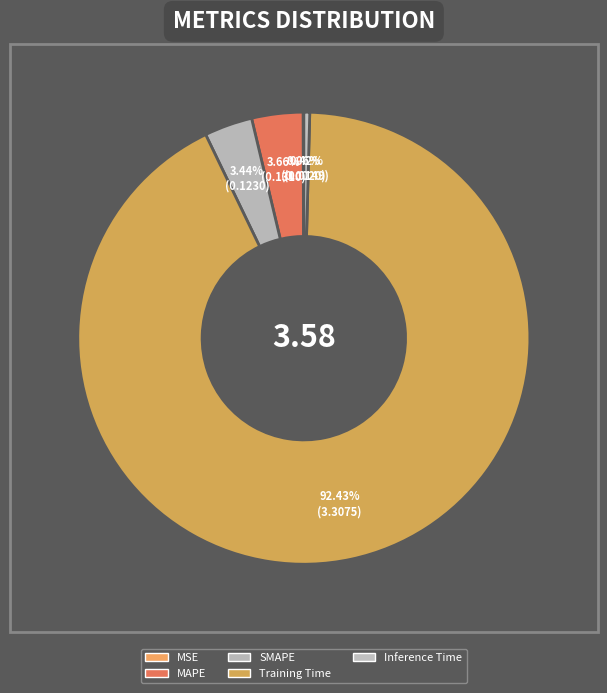

To the nearest percent, what is the average slice percentage?

20%